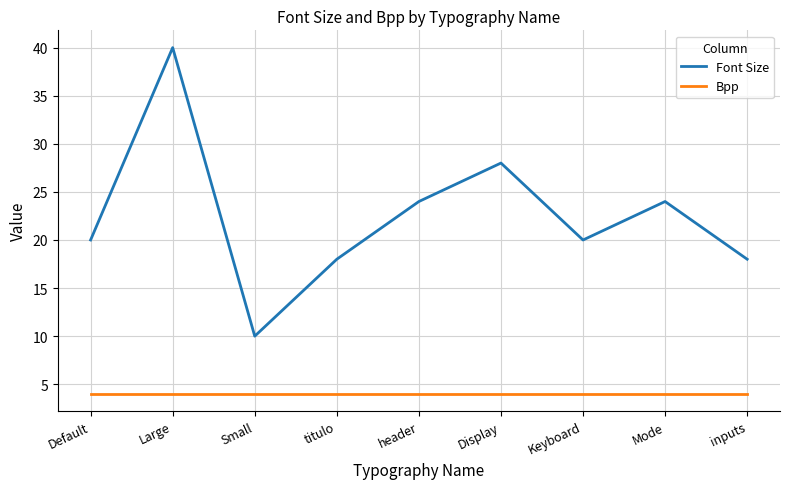

What is the sum of all Font Size values?

202